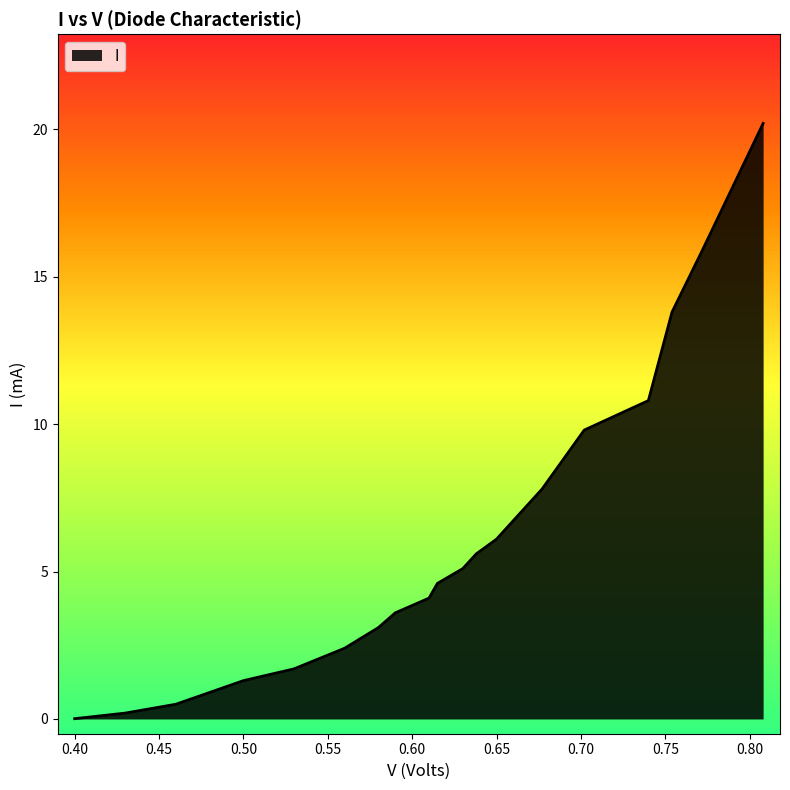

What is the maximum value shown in the chart?

20.2